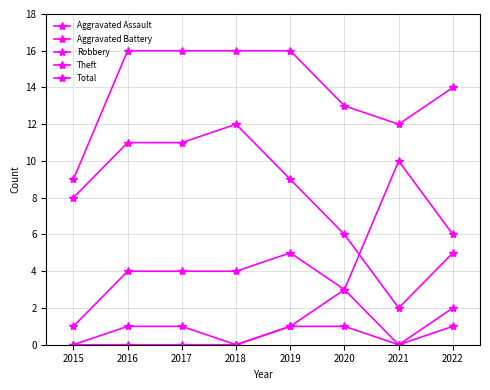

Does the chart have visible grid lines?

Yes